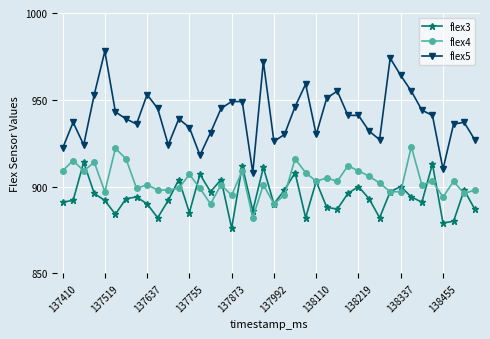

Which series has the largest total across all categories?

flex5